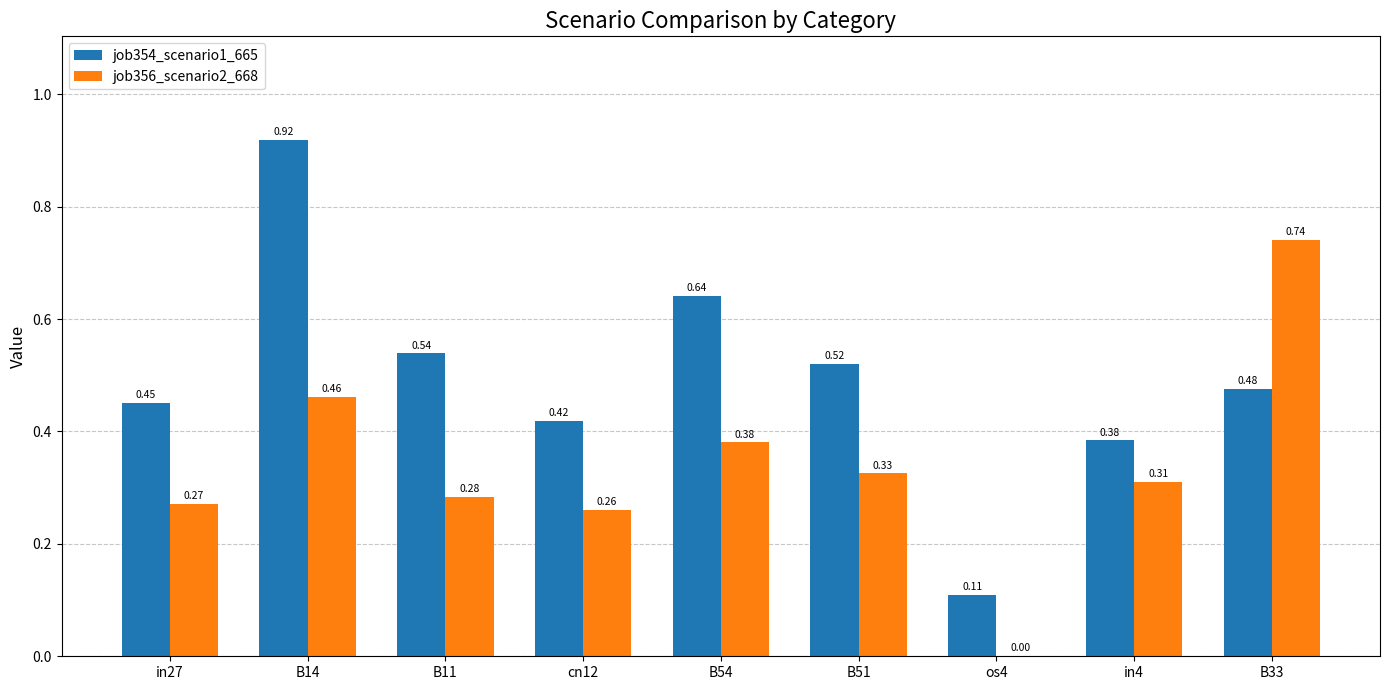

Between cn12 and os4, which series saw the biggest shift?

job354_scenario1_665